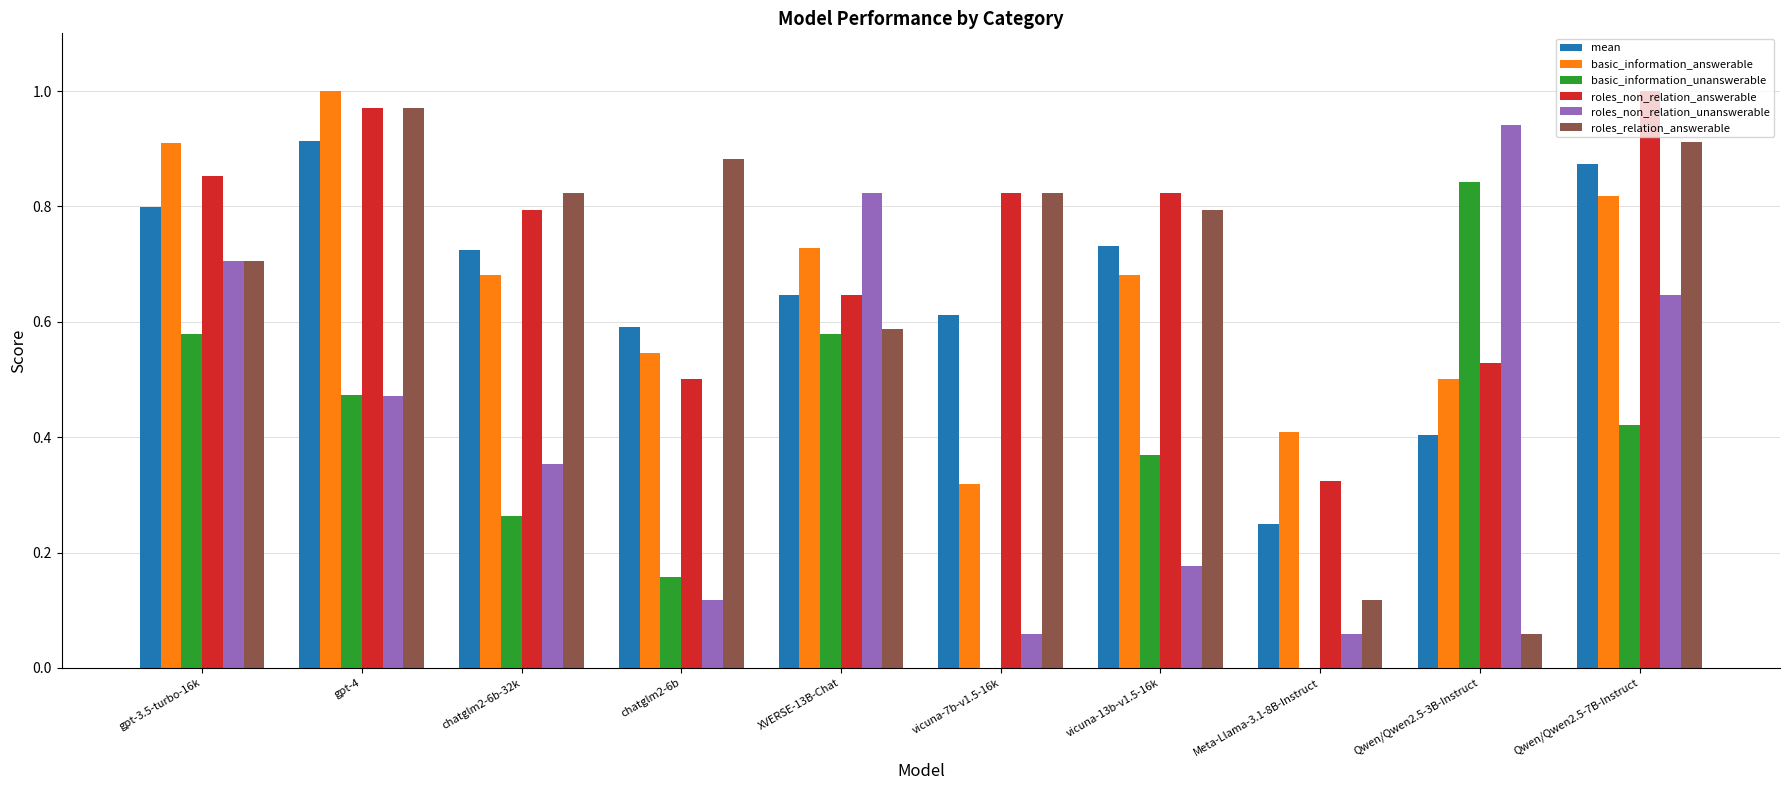

What is the sum of the basic_information_answerable values at Qwen/Qwen2.5-3B-Instruct and gpt-4?

1.5